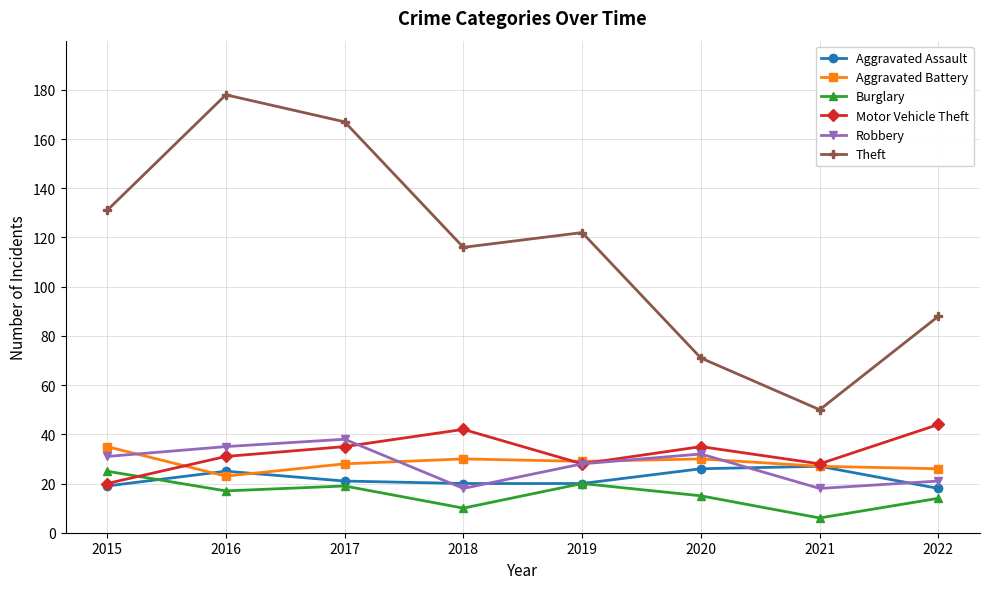

True or false: Theft and Motor Vehicle Theft cross at least once.

False